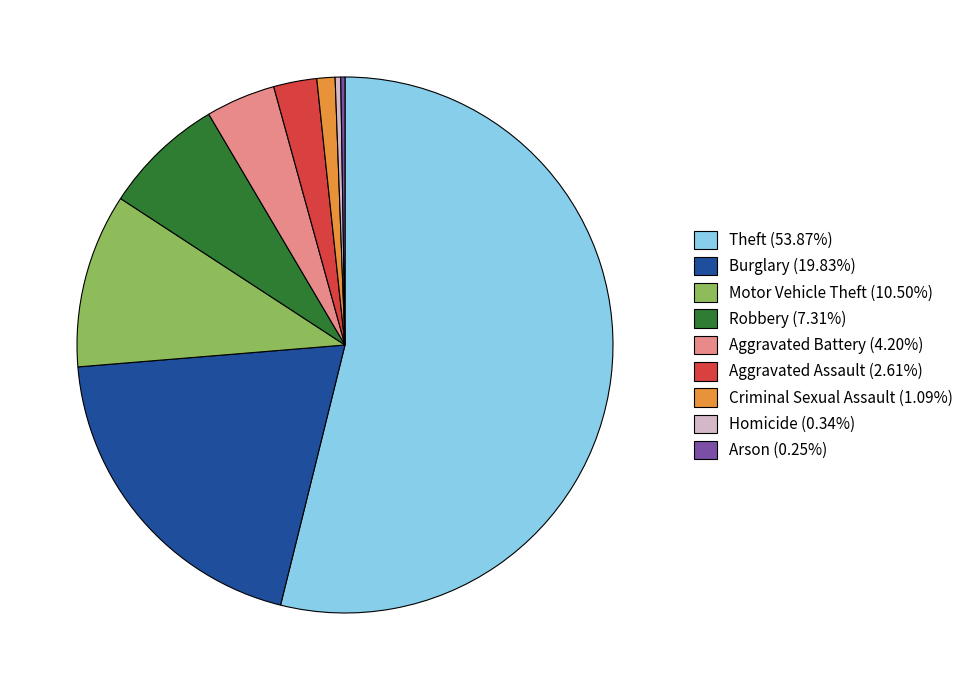

The Motor Vehicle Theft slice represents 11% of the pie. True or false?

True